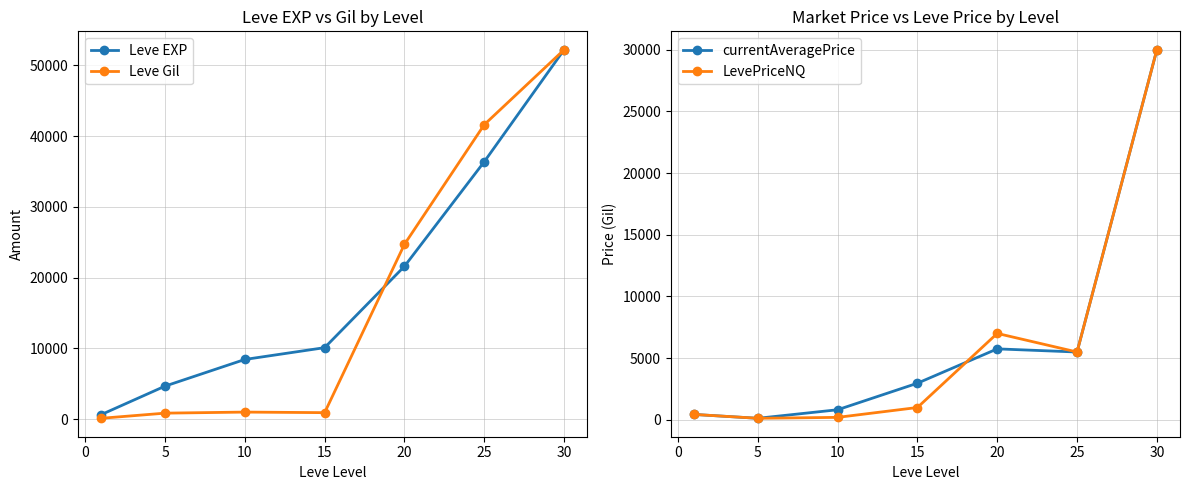

How many interior local valleys does the LevePriceNQ series have?

2